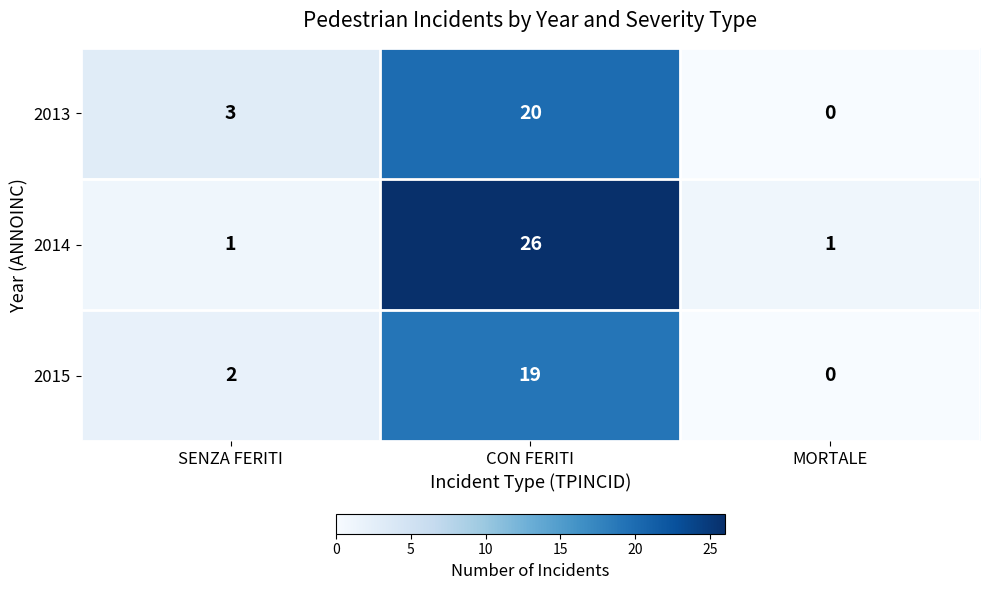

At CON FERITI, list the series in order from largest to smallest.

2014, 2013, 2015